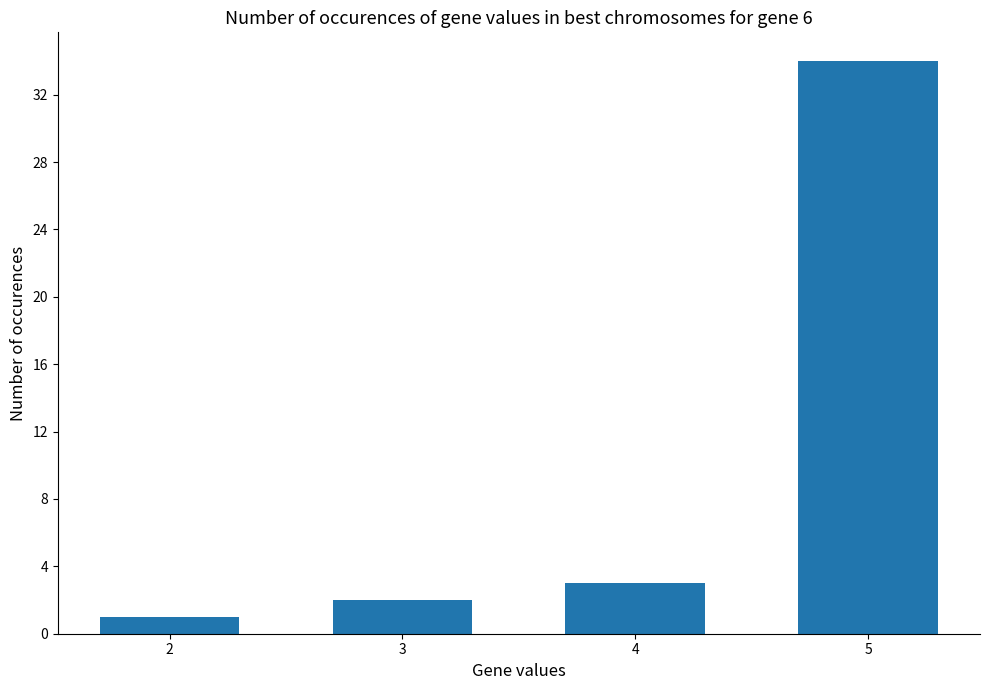

Which has a higher value, 4 or 2?

4